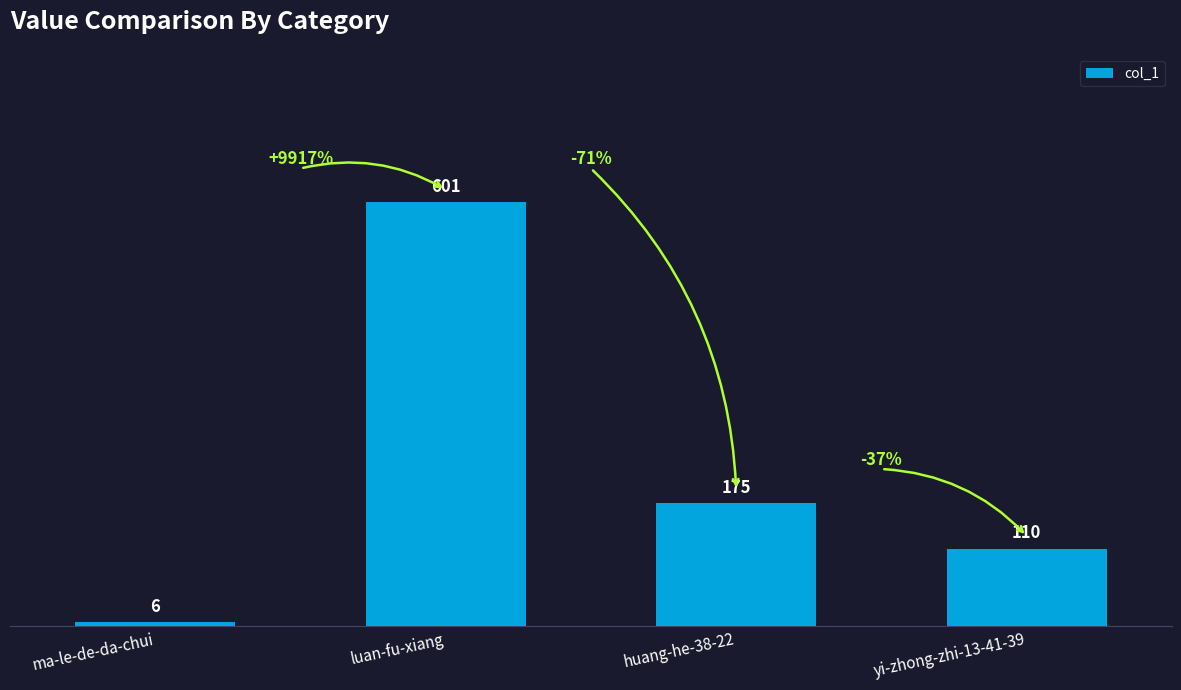

What is the average value?

223